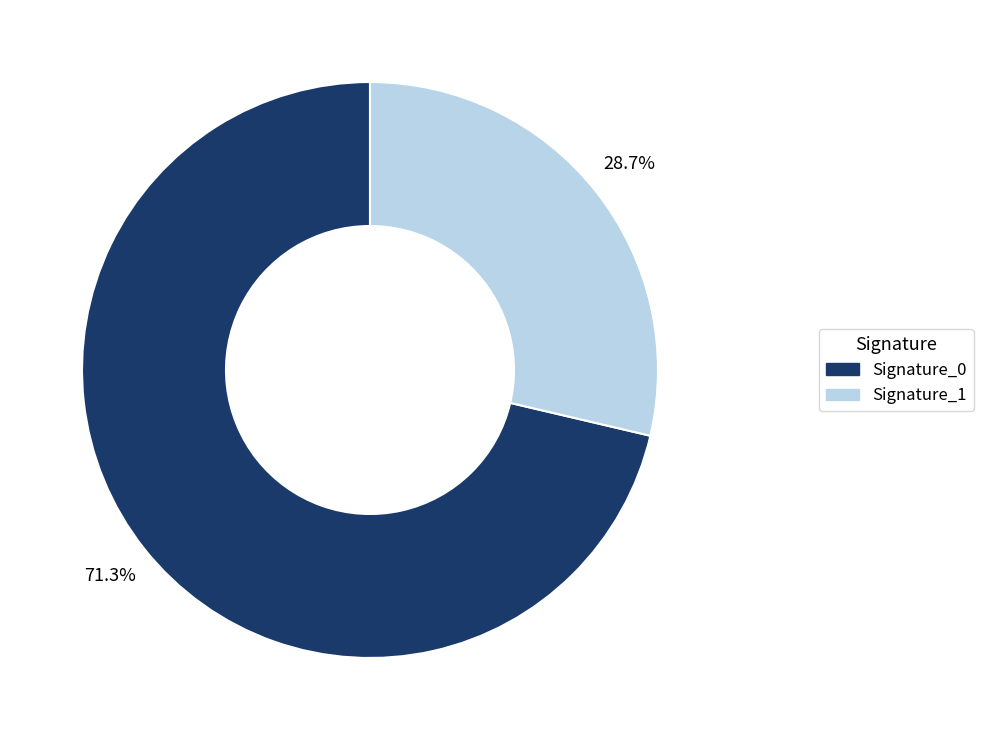

Which category accounts for the majority?

Signature_0